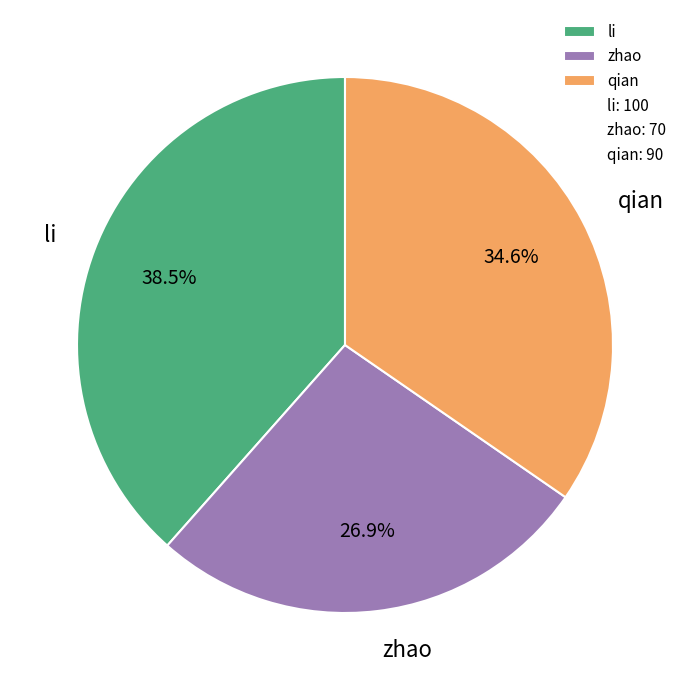

To the nearest percent, what percentage of the pie is zhao?

27%